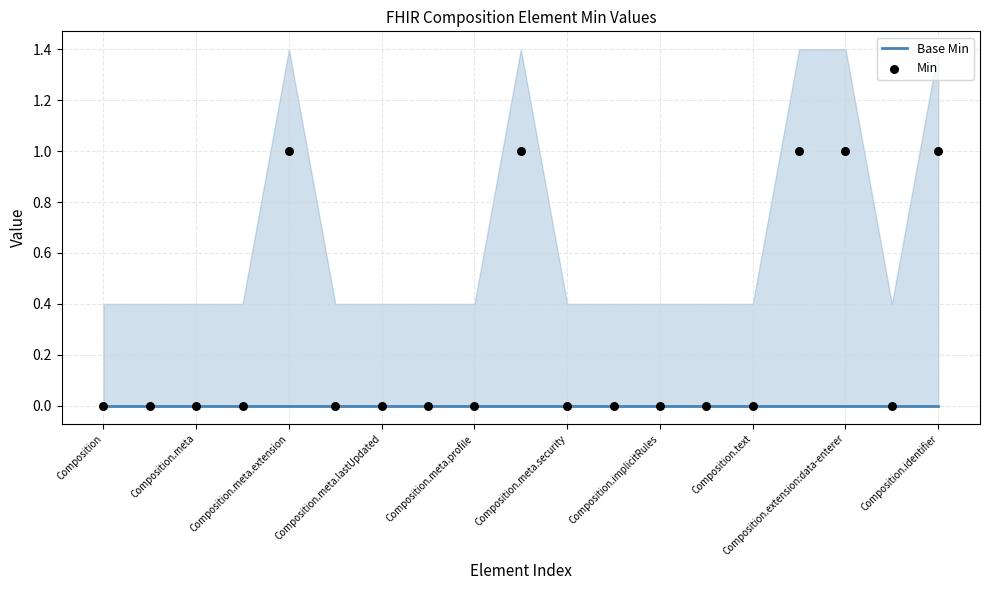

What is the total value across all series at Composition.identifier?

1